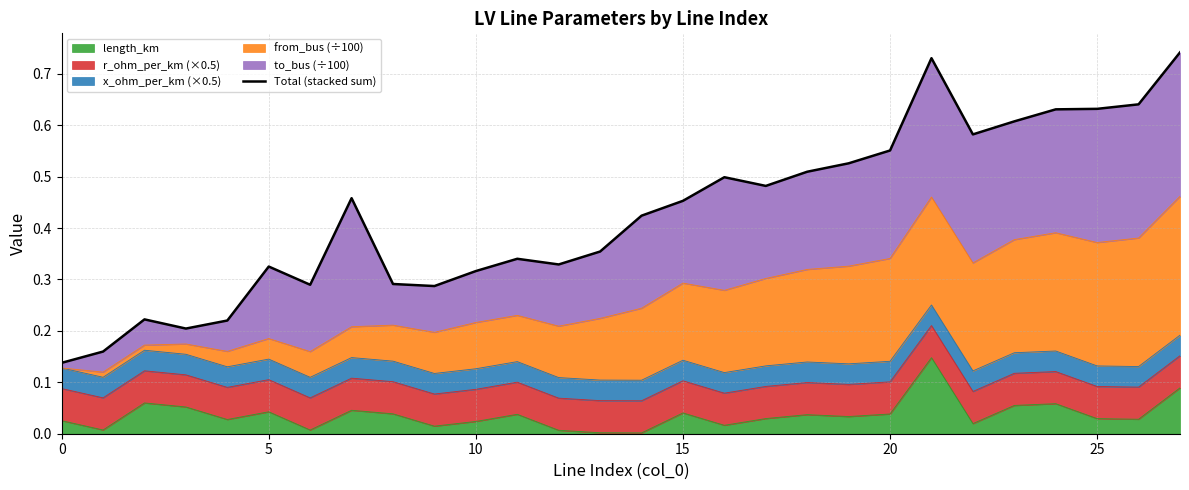

What is the label of the 14th point from the right?

14